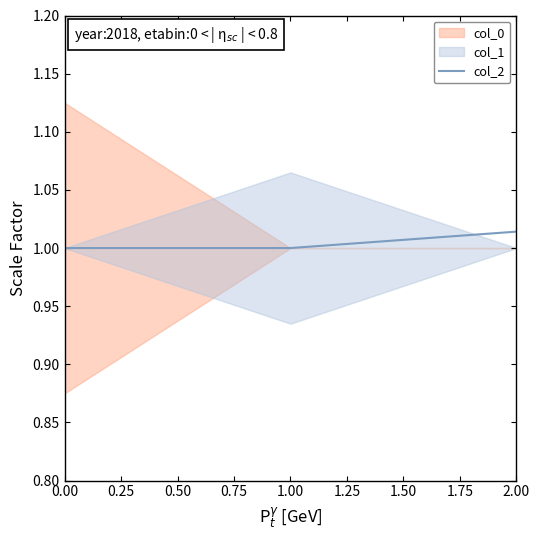

Does the chart have visible grid lines?

No